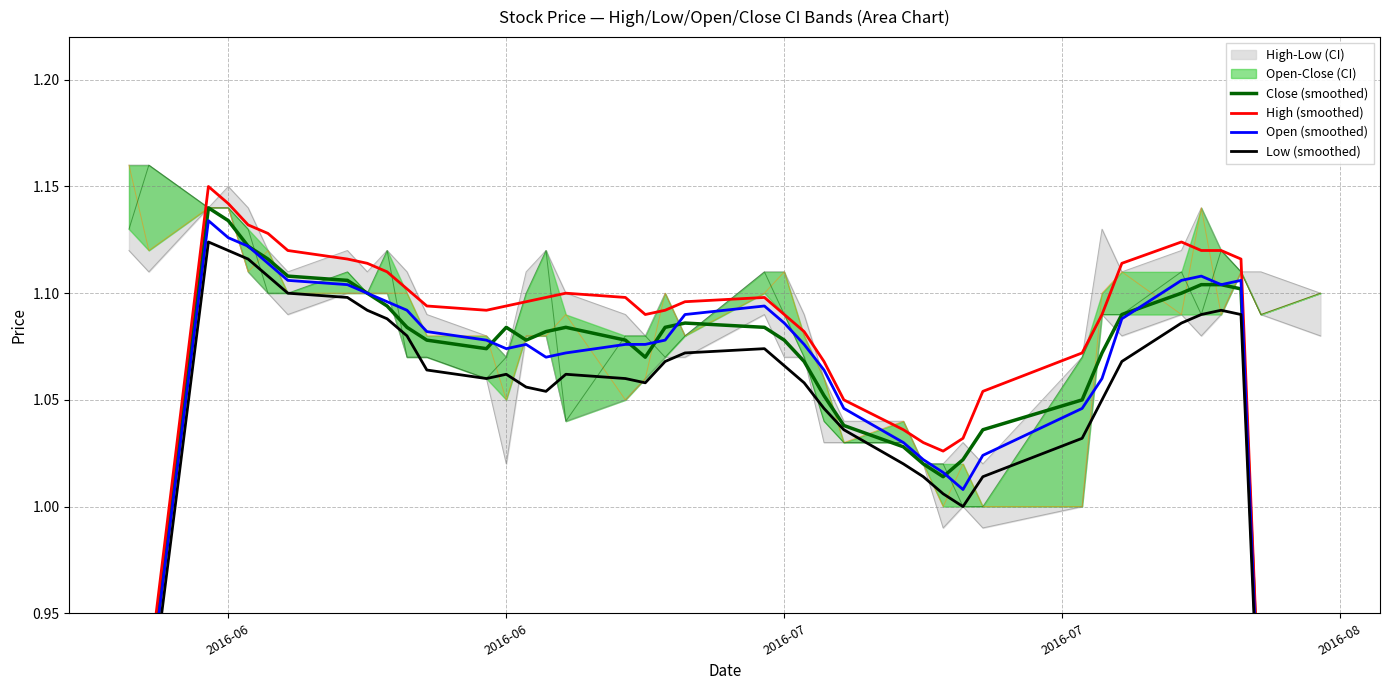

Reading left to right, extract all data points from this chart.

Close (smoothed): 0.7	0.9	1.1	1.1	1.1	1.1	1.1	1.1	1.1	1.1	1.1	1.1	1.1	1.1	1.1	1.1	1.1	1.1	1.1	1.1	1.1	1.1	1.1	1.1	1.1	1.0	1.0	1.0	1.0	1.0	1.0	1.1	1.1	1.1	1.1	1.1	1.1	1.1	0.9	0.7
High (smoothed): 0.7	0.9	1.1	1.1	1.1	1.1	1.1	1.1	1.1	1.1	1.1	1.1	1.1	1.1	1.1	1.1	1.1	1.1	1.1	1.1	1.1	1.1	1.1	1.1	1.1	1.1	1.0	1.0	1.0	1.0	1.1	1.1	1.1	1.1	1.1	1.1	1.1	1.1	0.9	0.7
Open (smoothed): 0.7	0.9	1.1	1.1	1.1	1.1	1.1	1.1	1.1	1.1	1.1	1.1	1.1	1.1	1.1	1.1	1.1	1.1	1.1	1.1	1.1	1.1	1.1	1.1	1.1	1.0	1.0	1.0	1.0	1.0	1.0	1.0	1.1	1.1	1.1	1.1	1.1	1.1	0.9	0.7
Low (smoothed): 0.7	0.9	1.1	1.1	1.1	1.1	1.1	1.1	1.1	1.1	1.1	1.1	1.1	1.1	1.1	1.1	1.1	1.1	1.1	1.1	1.1	1.1	1.1	1.1	1.0	1.0	1.0	1.0	1.0	1.0	1.0	1.0	1.1	1.1	1.1	1.1	1.1	1.1	0.9	0.7